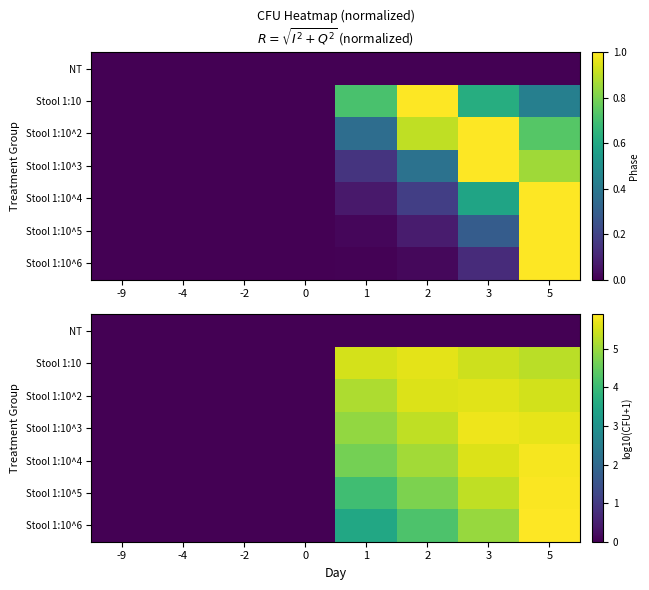

At which label does Stool 1:10 reach its minimum?

-9